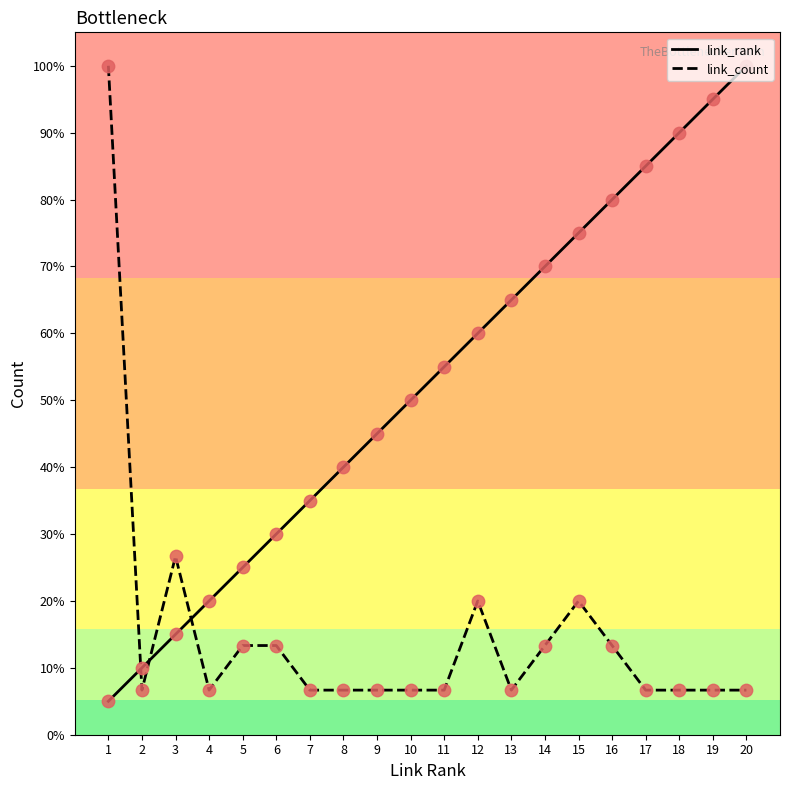

Is the value of link_count at 10 greater than the value of link_rank at 16?

No